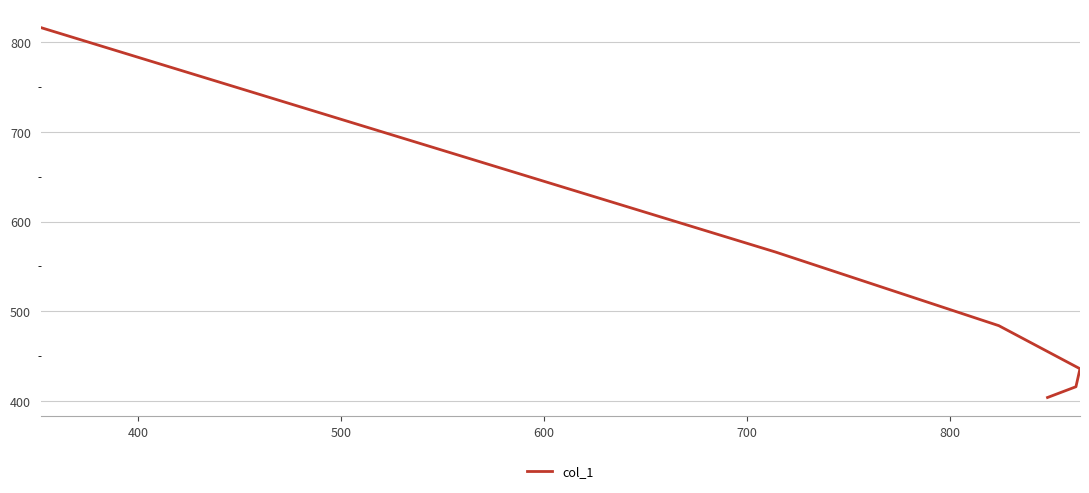

Count the number of data series in this chart.

1